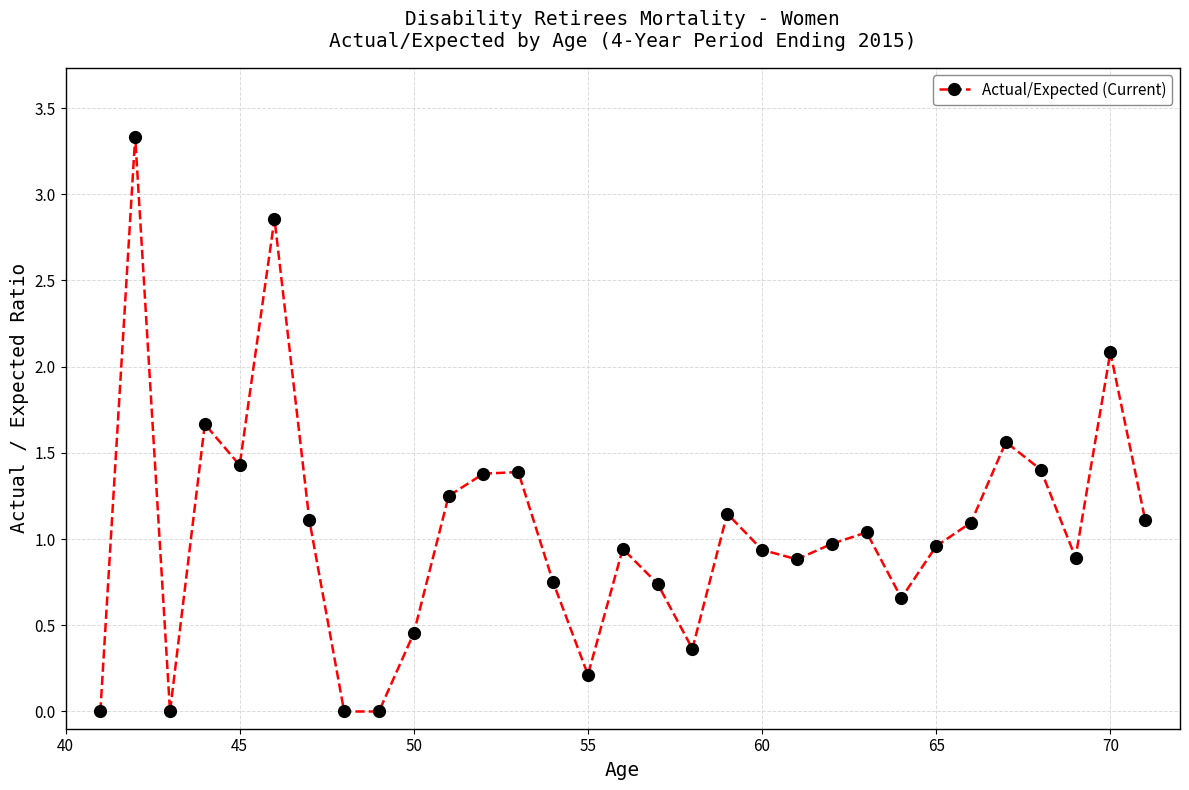

True or false: the data has more than 0 interior local peaks.

True